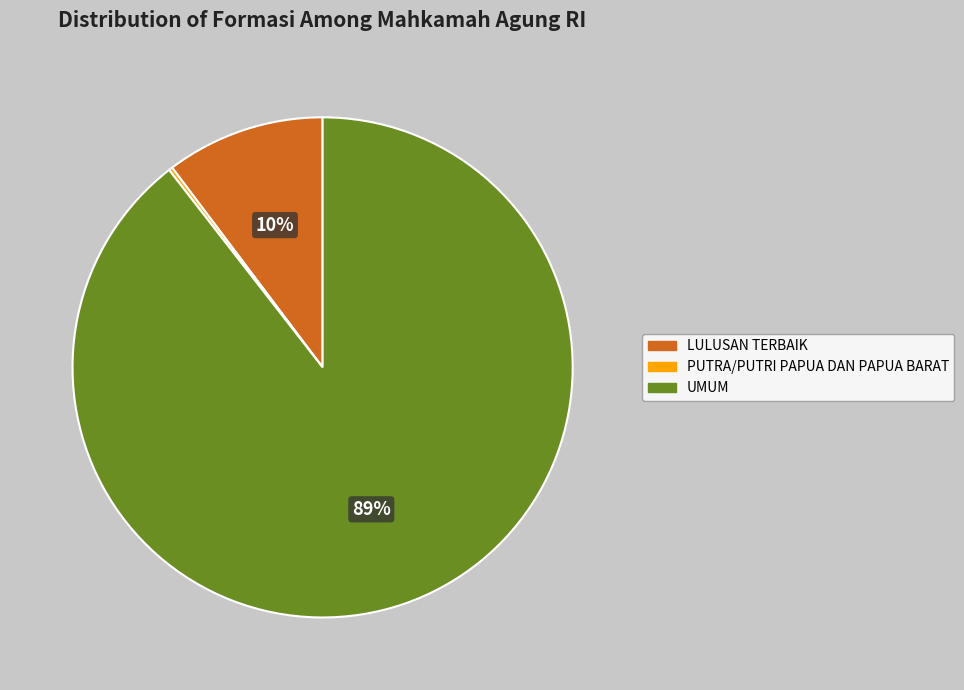

The UMUM slice represents 89% of the pie. True or false?

True